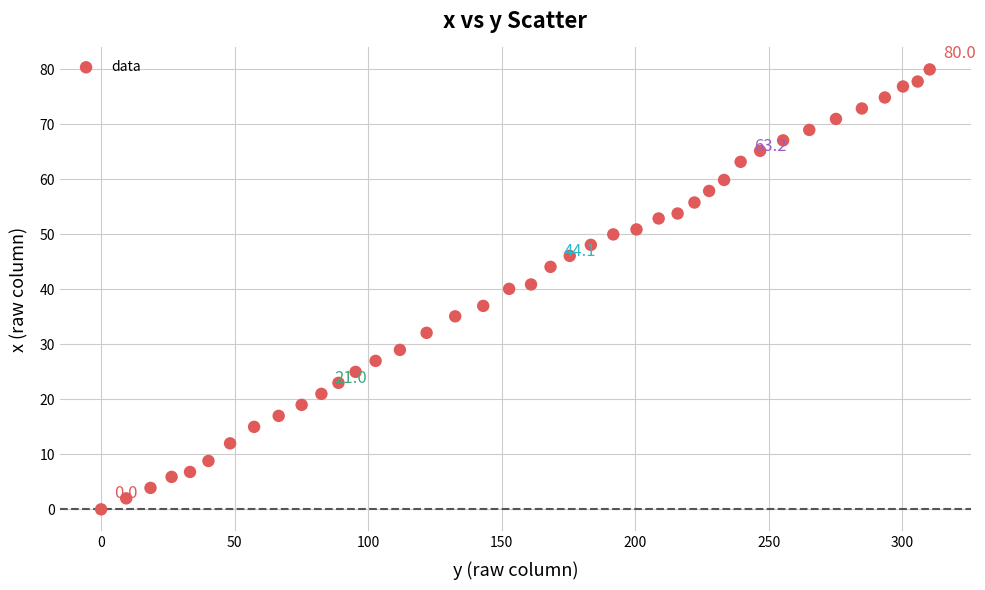

What is the range of Y values (max minus min)?

80.0